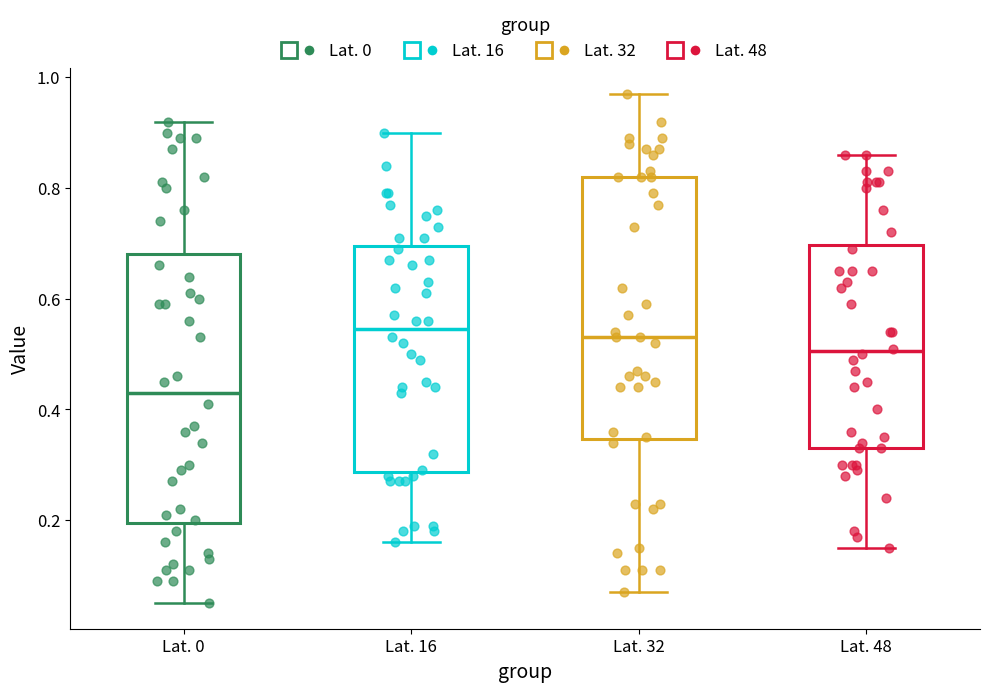

Where does the upper whisker of the box for Lat. 48 end on the y-axis? The values are not printed on the chart, so give them approximately, as read against the axis.

0.86